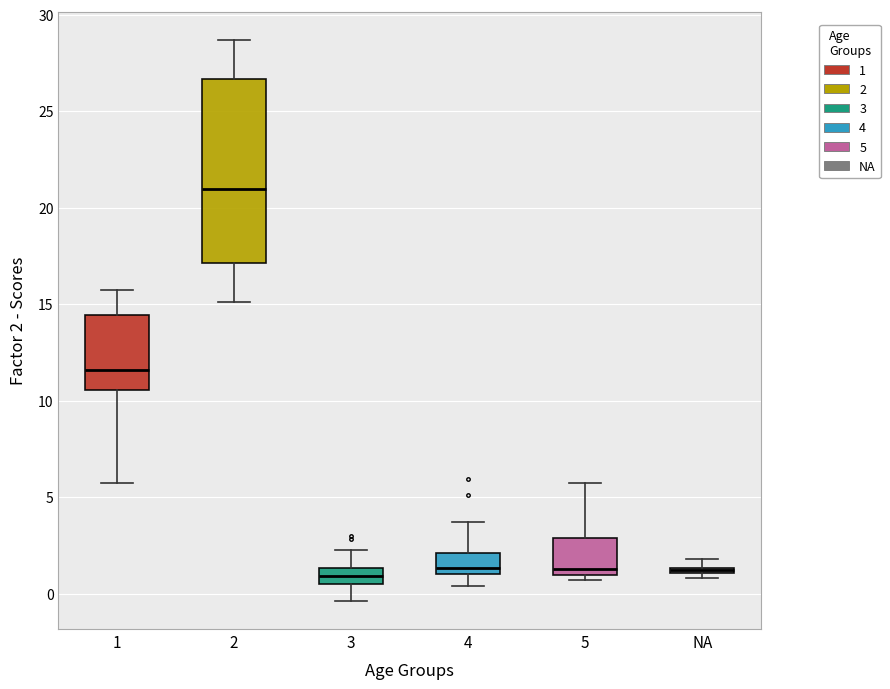

Which box's median line is the highest?

2